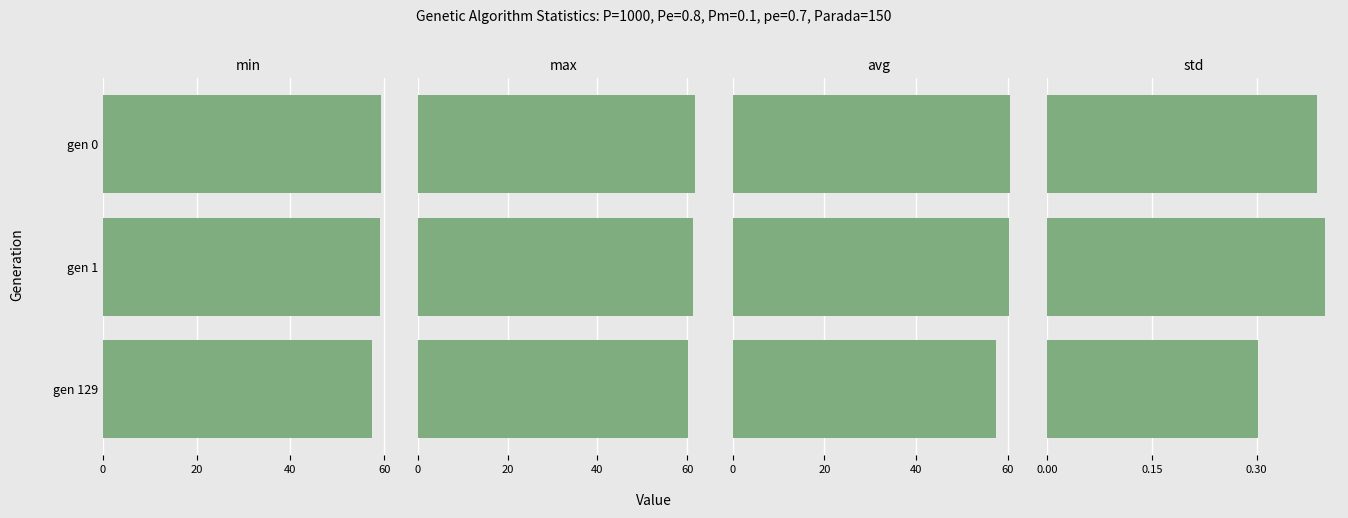

Reading left to right, list all the values displayed in this chart.

min: 59.2	59.1	57.4
max: 61.9	61.4	60.1
avg: 60.6	60.4	57.4
std: 0.4	0.4	0.3